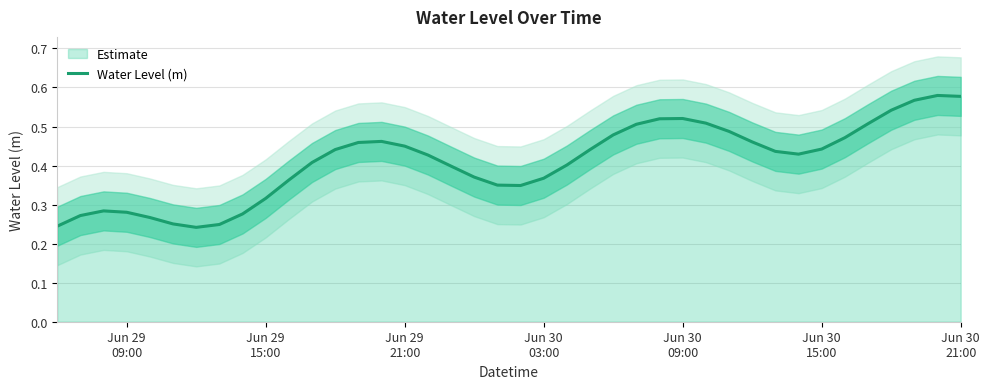

Reading right to left, transcribe all the data shown in this chart.

0.6	0.6	0.6	0.5	0.5	0.5	0.4	0.4	0.4	0.5	0.5	0.5	0.5	0.5	0.5	0.5	0.4	0.4	0.4	0.3	0.3	0.4	0.4	0.4	0.4	0.5	0.5	0.4	0.4	0.4	0.3	0.3	0.2	0.2	0.3	0.3	0.3	0.3	0.3	0.2